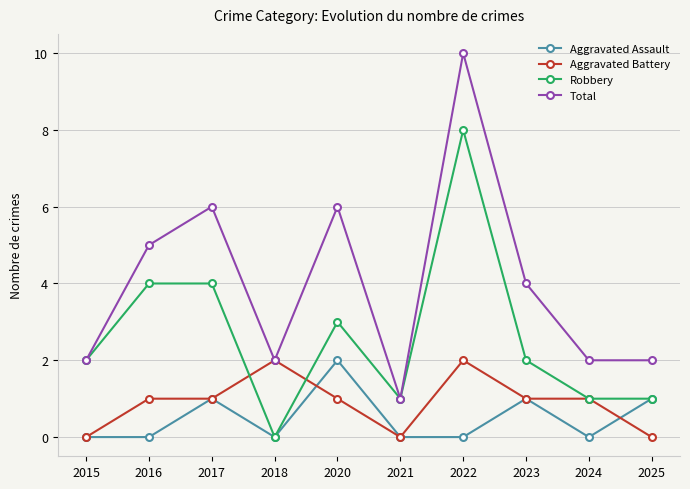

Rank the series at 2022 from highest to lowest value.

Total, Robbery, Aggravated Battery, Aggravated Assault